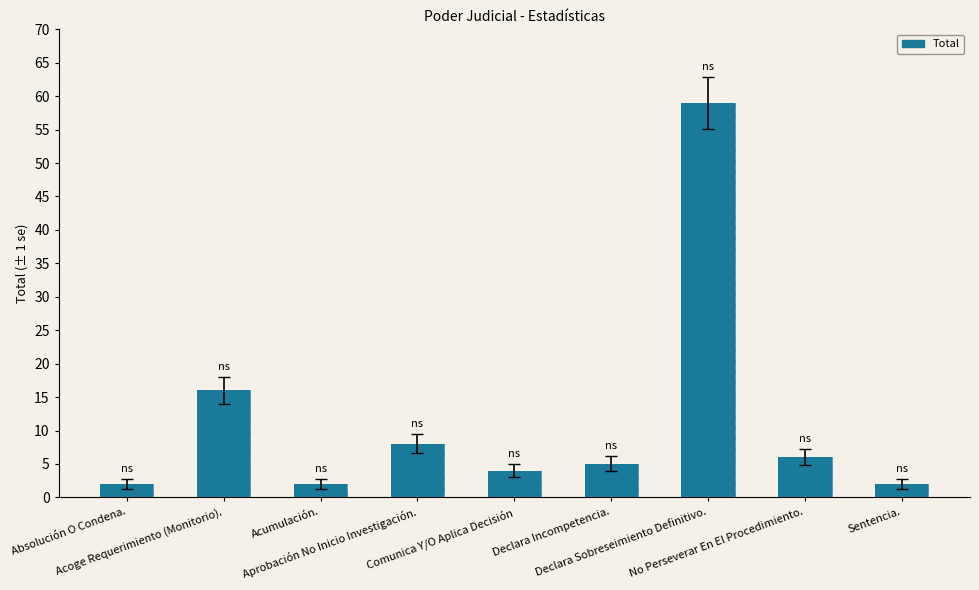

How many bars are there in total?

9